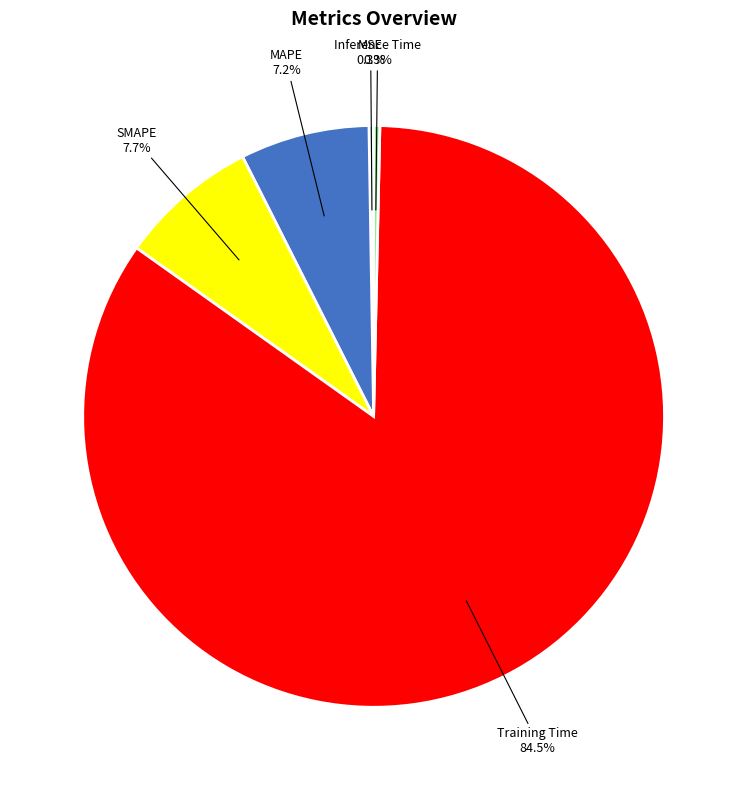

To the nearest percent, what is the combined percentage of SMAPE and Inference Time?

8%